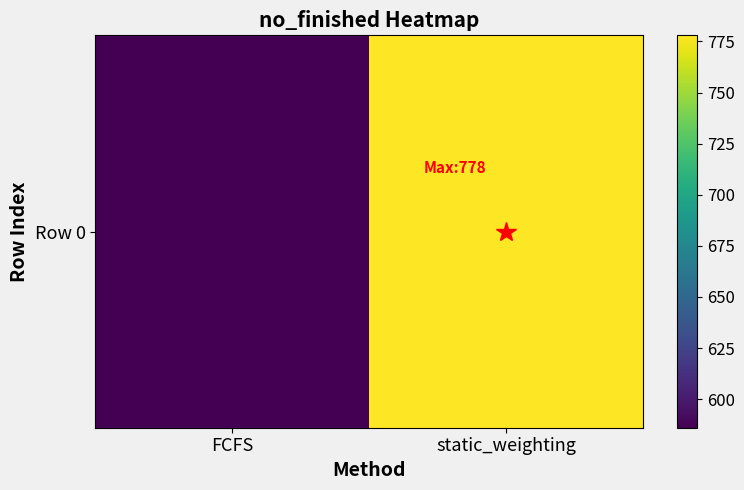

What is the sum of all values?

1364